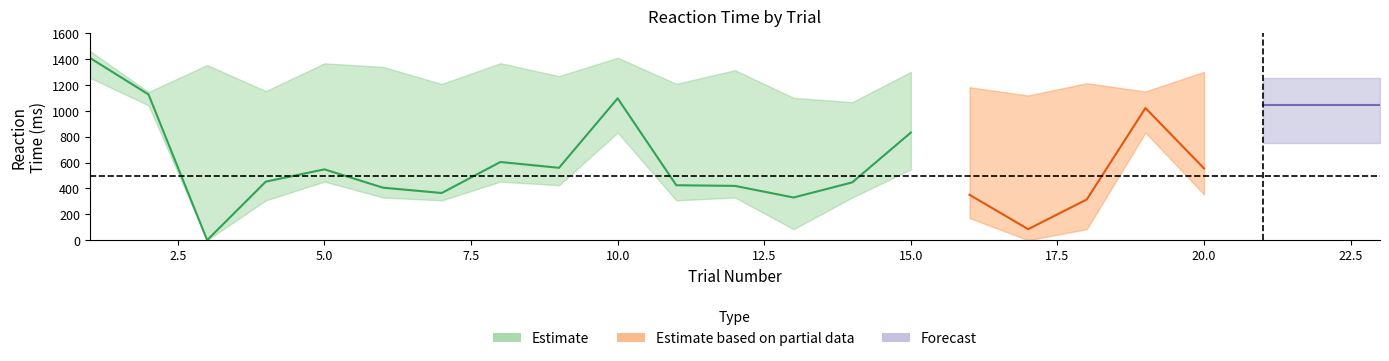

True or false: nogo_rt_lower and nogo_rt_mean cross at least once.

False